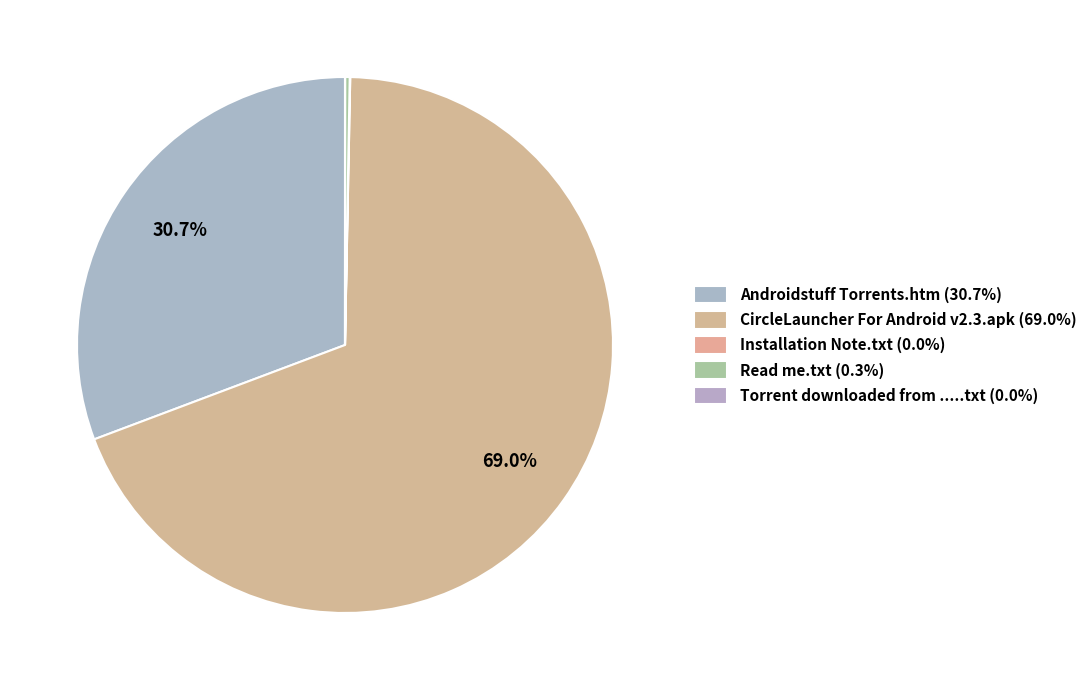

Which slice is the largest?

CircleLauncher For Android v2.3.apk